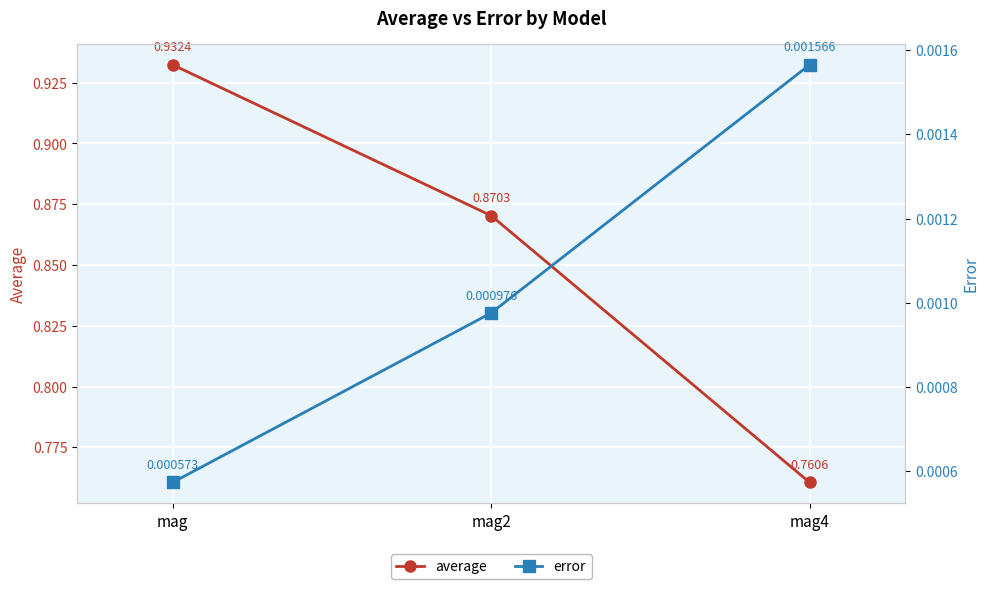

Between mag and mag2, which series saw the biggest shift?

average